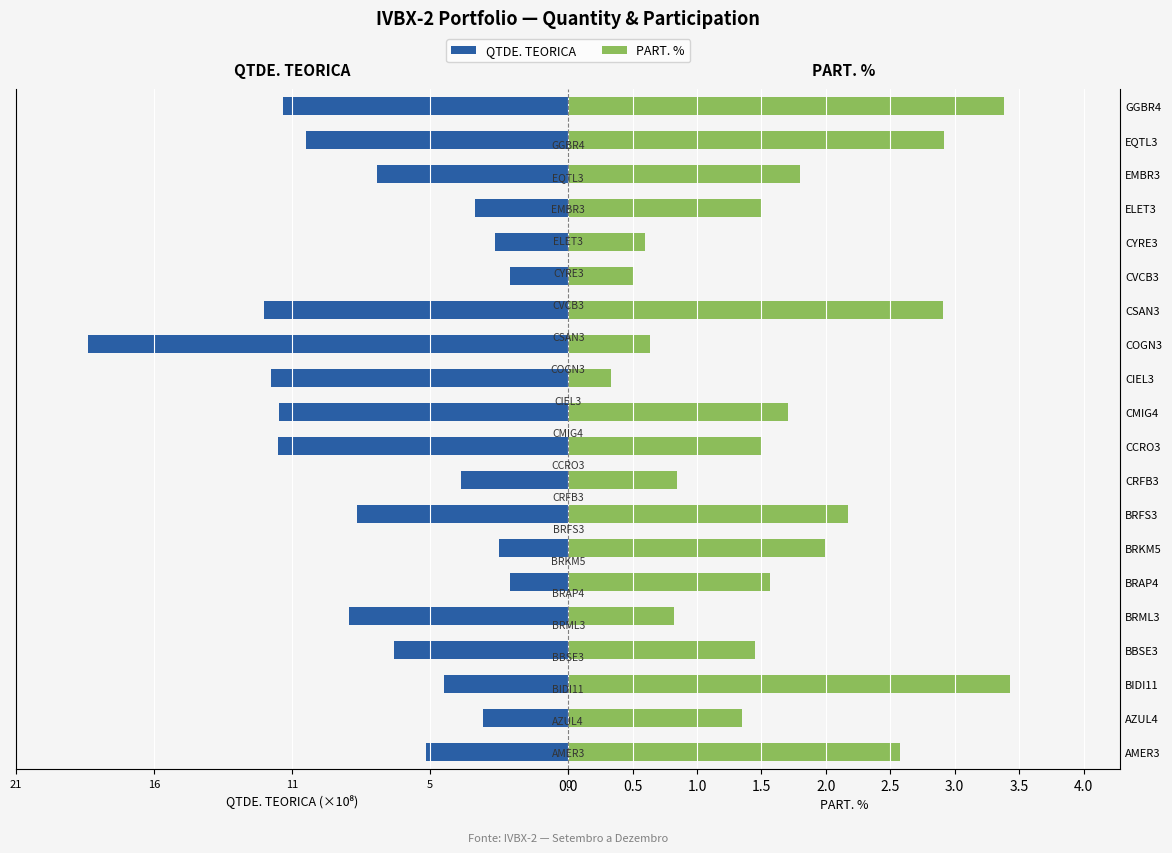

The PART. % series shows 3.4 at BIDI11. True or false?

True